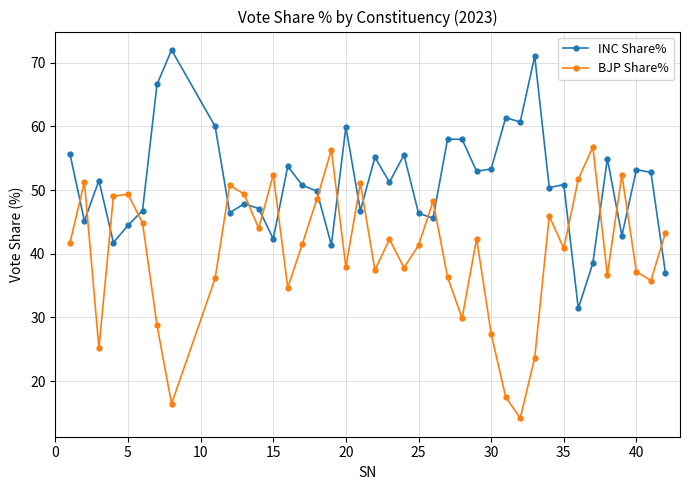

How many times do BJP Share% and INC Share% cross each other?

19